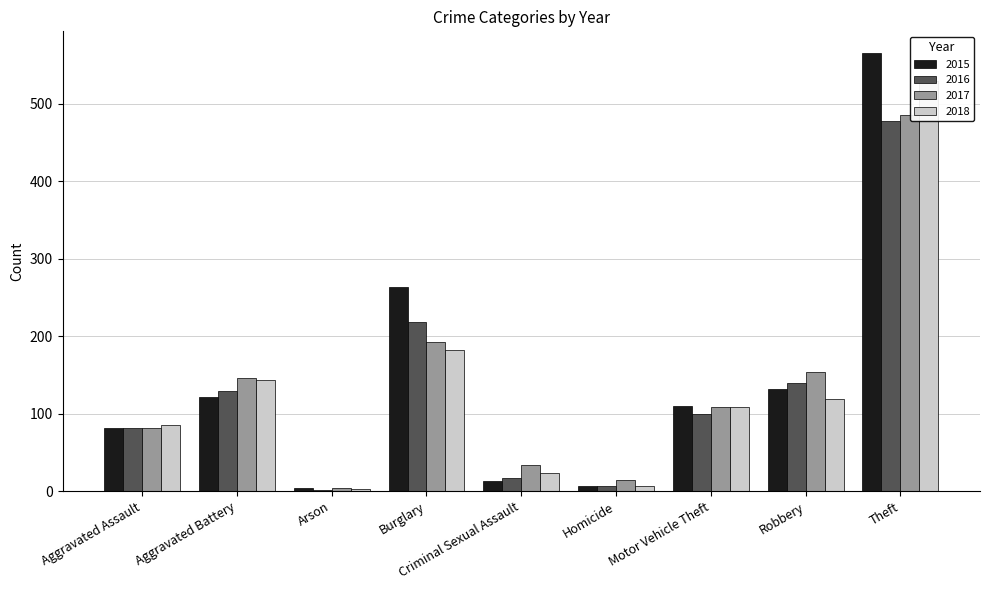

Is the value of 2017 at Aggravated Battery greater than the value of 2015 at Robbery?

Yes